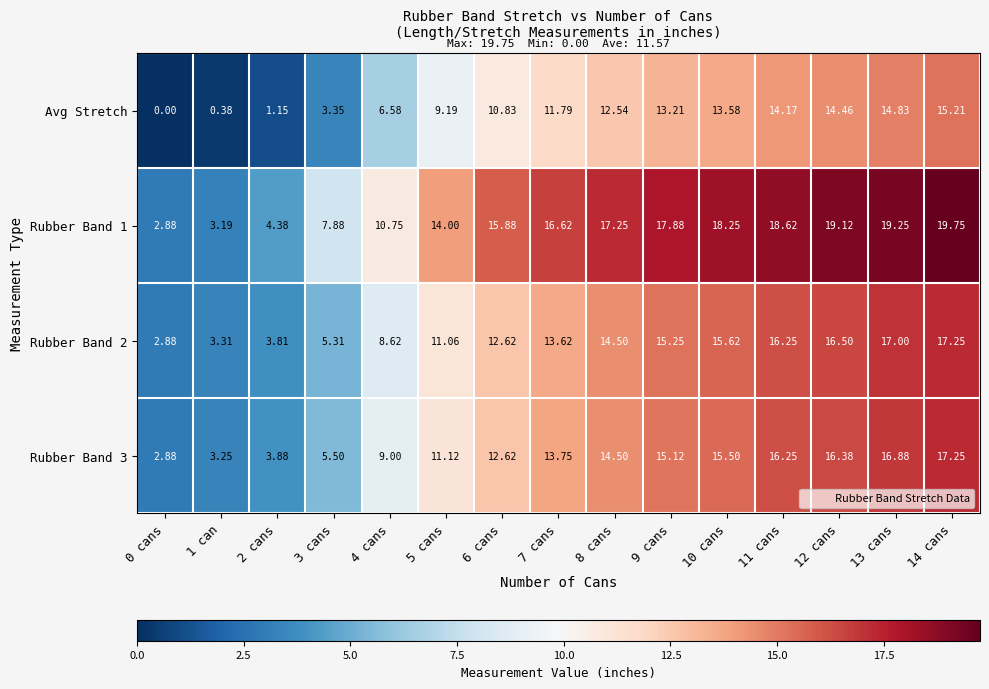

Is the value of Rubber Band 3 at 7 cans greater than the value of Rubber Band 1 at 0 cans?

Yes